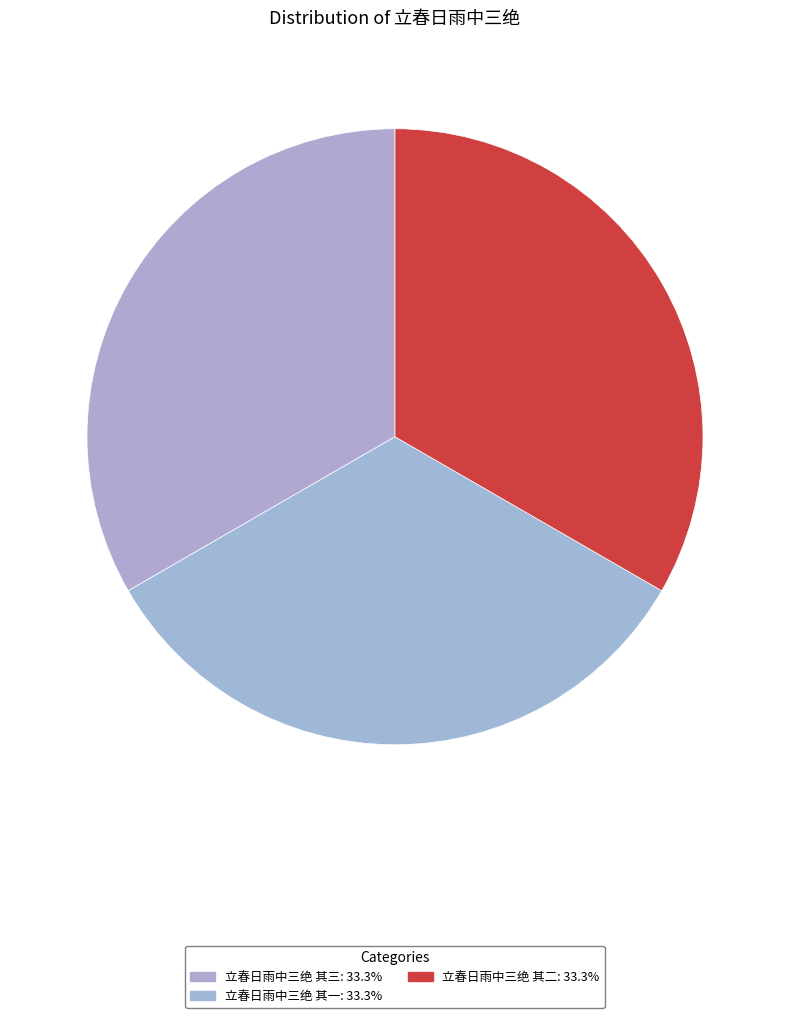

Count the number of slices in the pie.

3